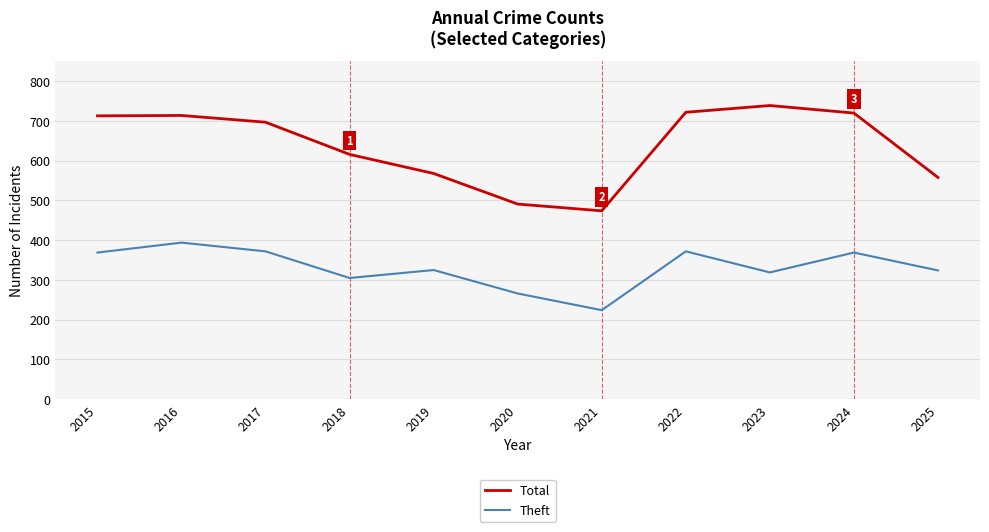

List the series in order of their overall mean, highest first.

Total, Theft